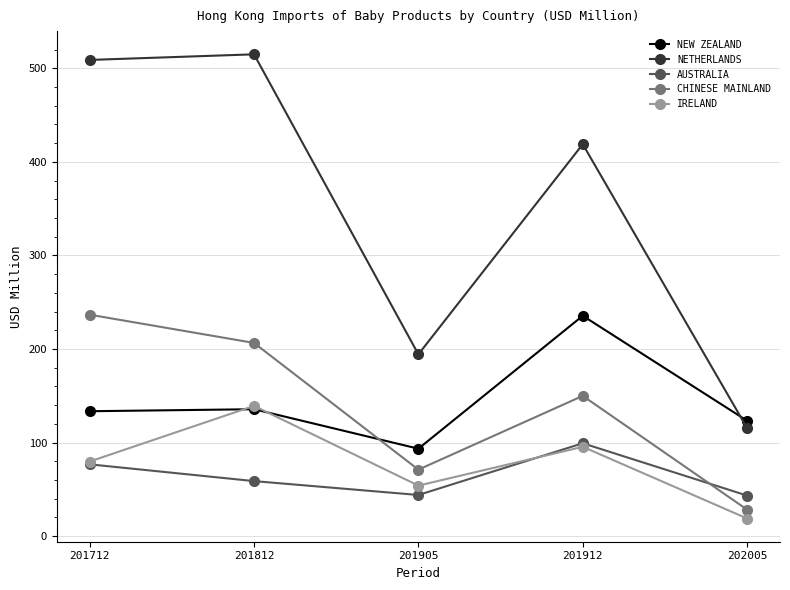

What is the sum of the AUSTRALIA values at 201712 and 201912?

176.1